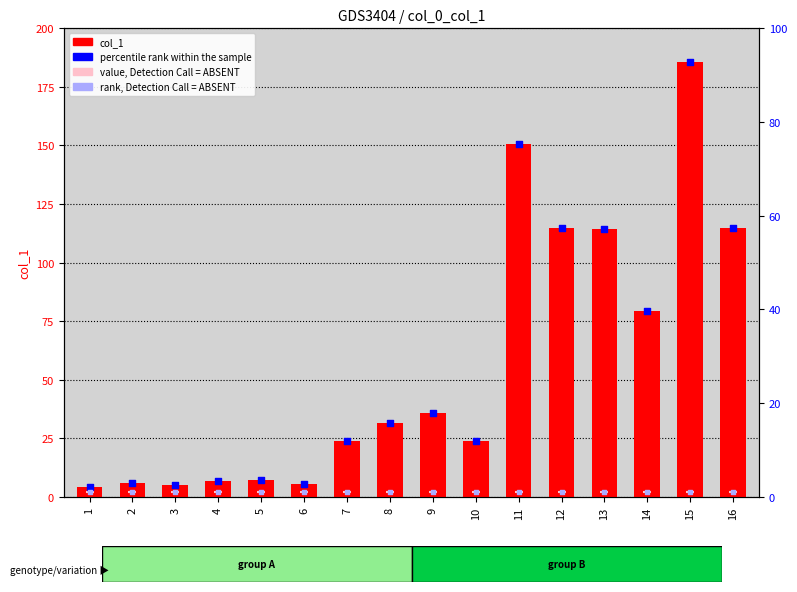

Which series has the largest total across all categories?

col_1